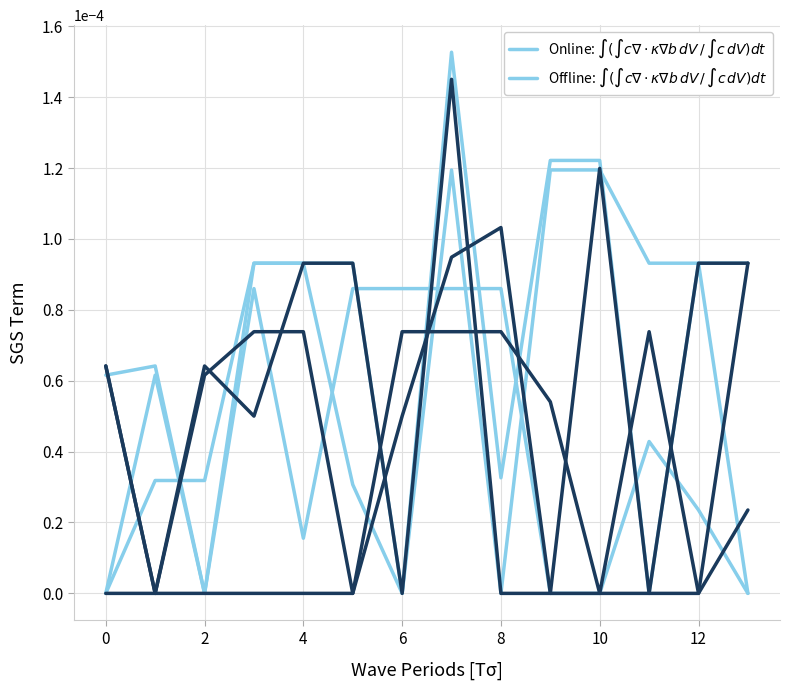

The col_12 series shows -0.0 at 4. True or false?

False